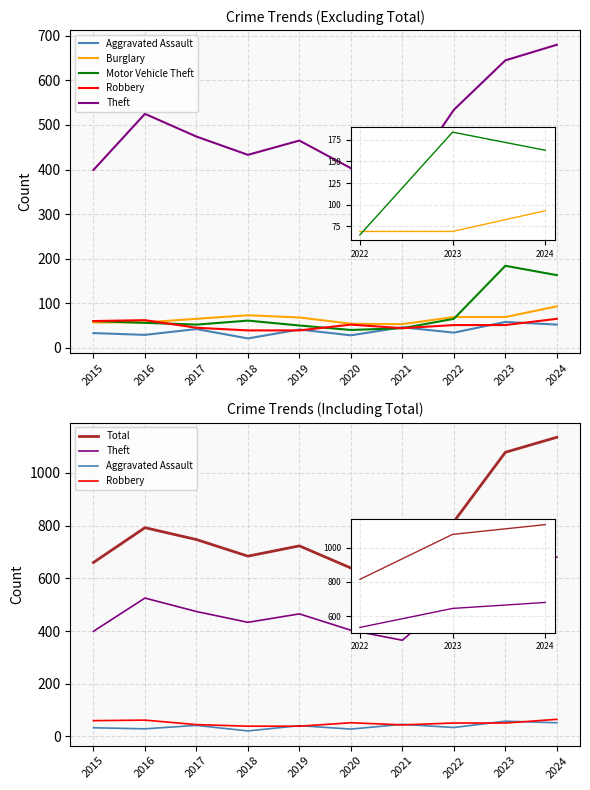

Reading left to right, transcribe all the data shown in this chart.

Aggravated Assault: 33	29	42	21	41	28	46	34	58	52
Burglary: 57	57	65	73	68	54	53	69	69	93
Motor Vehicle Theft: 60	56	52	61	50	40	44	65	184	163
Robbery: 60	62	45	39	39	52	44	51	51	65
Theft: 399	525	474	433	465	403	365	534	645	680
Total: 660	792	747	684	723	639	612	815	1078	1135